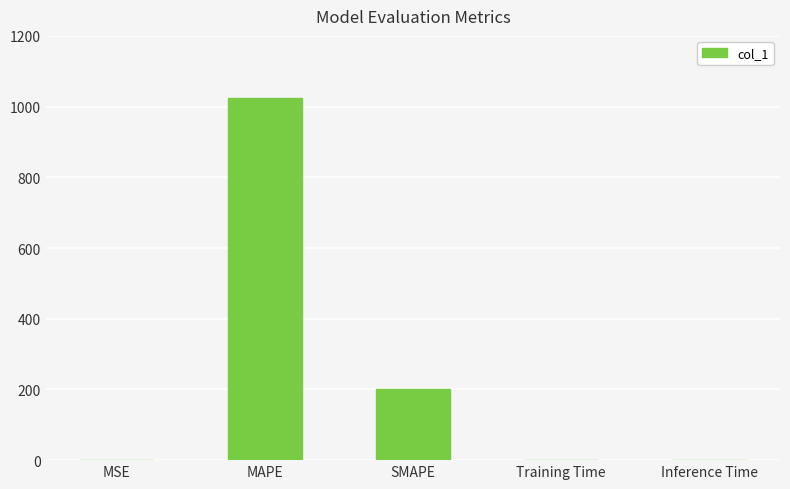

Which label corresponds to the largest value in the chart?

MAPE